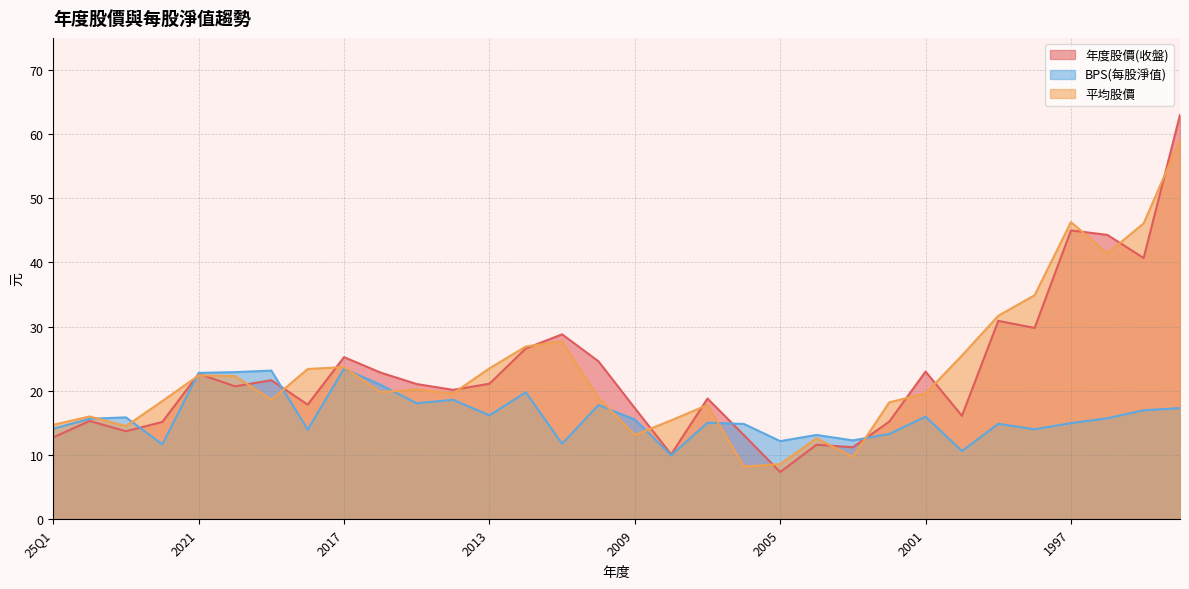

List the labels in order of 平均股價 value, largest first.

1994, 1997, 1995, 1996, 1998, 1999, 2011, 2012, 2000, 2017, 2013, 2018, 2021, 2020, 2015, 2016, 2014, 2001, 2010, 2019, 2022, 2002, 2007, 2024, 2008, 25Q1, 2023, 2009, 2004, 2003, 2005, 2006